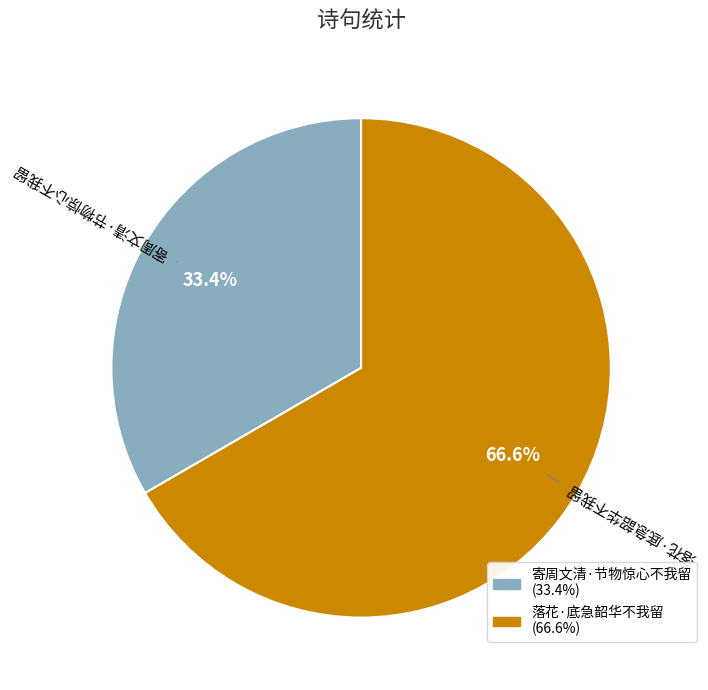

To the nearest percent, what is the combined percentage of 落花·底急韶华不我留 and 寄周文清·节物惊心不我留?

100%